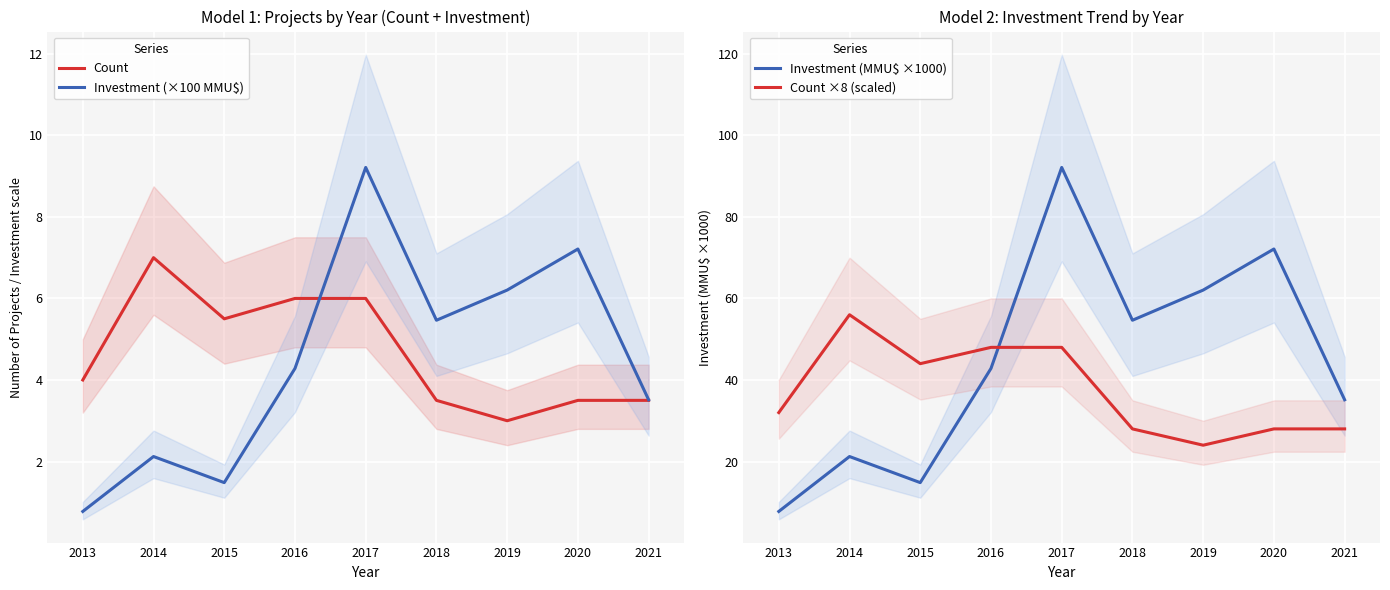

What value does the Count series have at 2020?

3.5